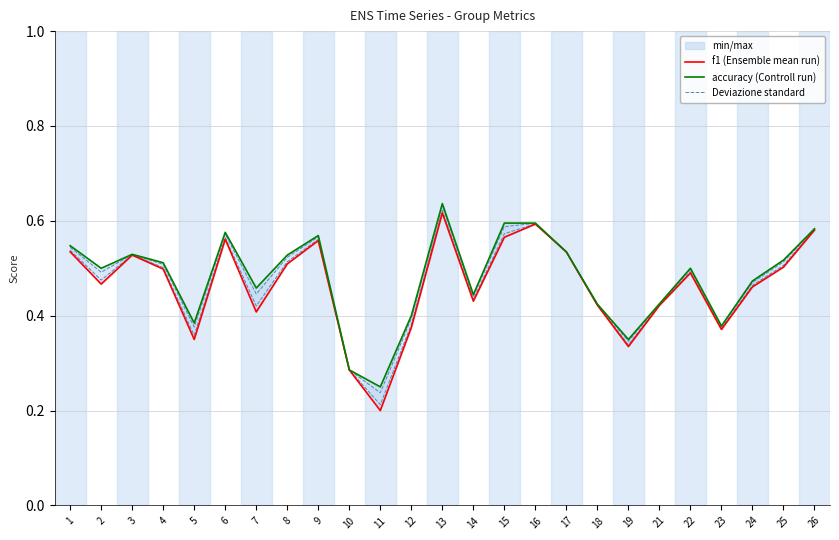

Does the chart have visible grid lines?

Yes